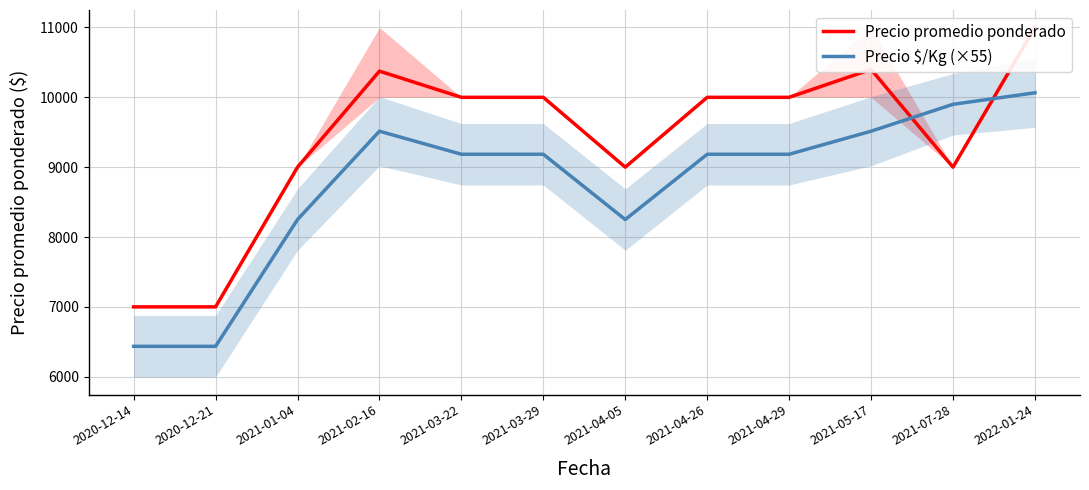

After their last crossing, which series has the higher values: Precio $/Kg (×55) or Precio promedio ponderado?

Precio promedio ponderado